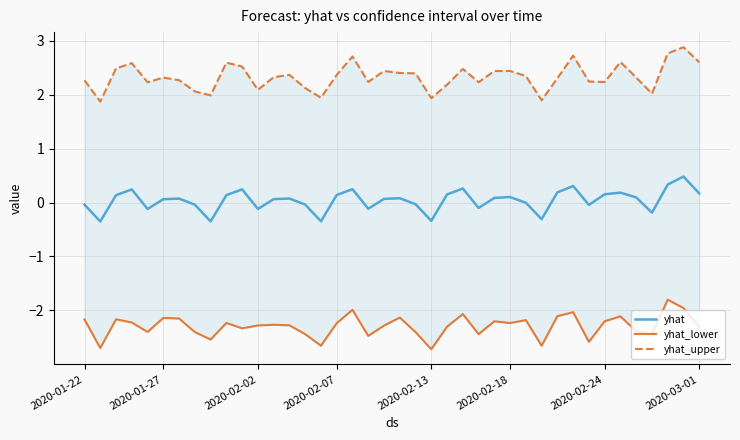

What is the minimum value for yhat?

-0.4